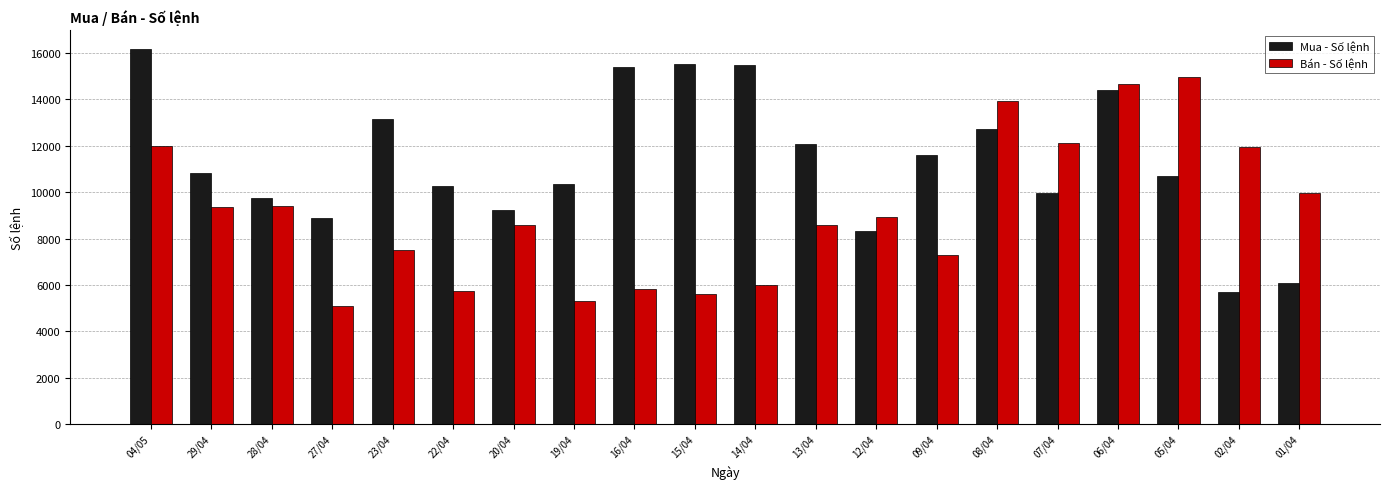

True or false: Bán - Số lệnh has a value of 9659 at 15/04.

False